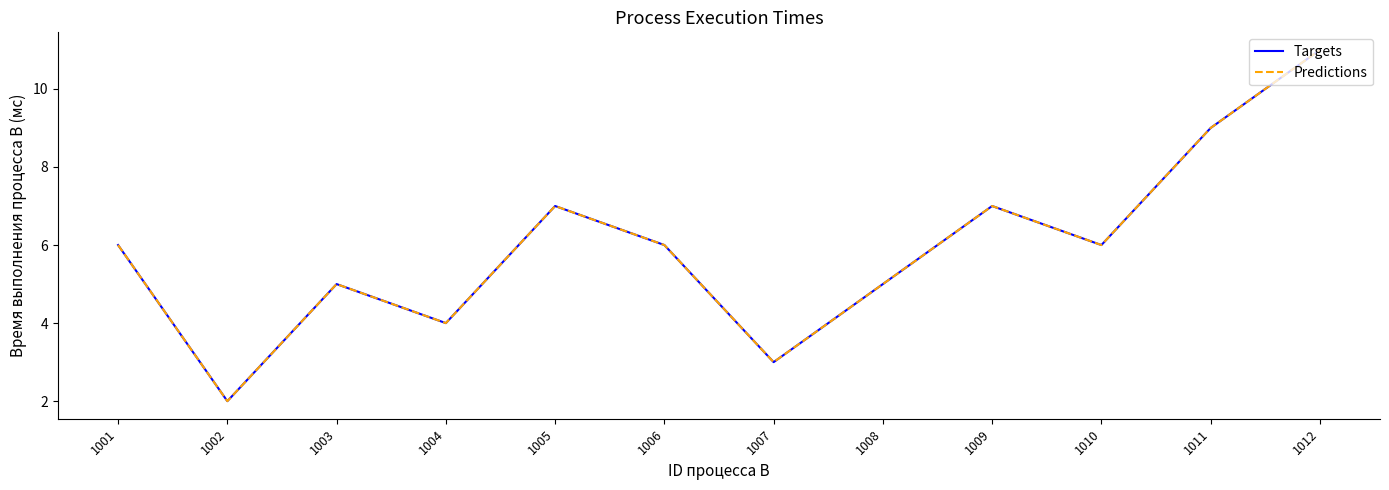

The Predictions series shows 1 at 1002. True or false?

False